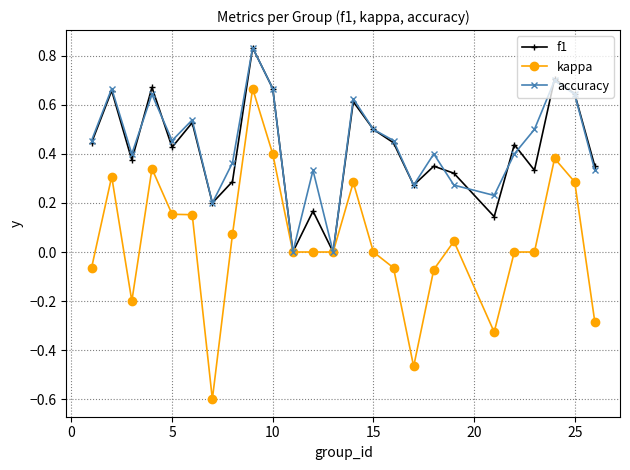

How many interior local peaks does the accuracy series have?

8